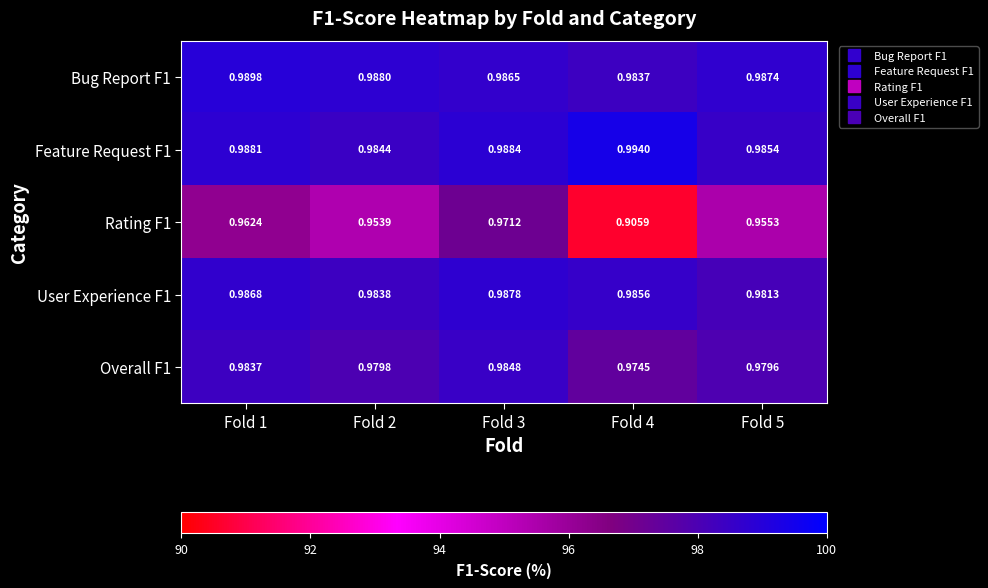

Is the value of User Experience F1 at Fold 5 greater than the value of Bug Report F1 at Fold 2?

No